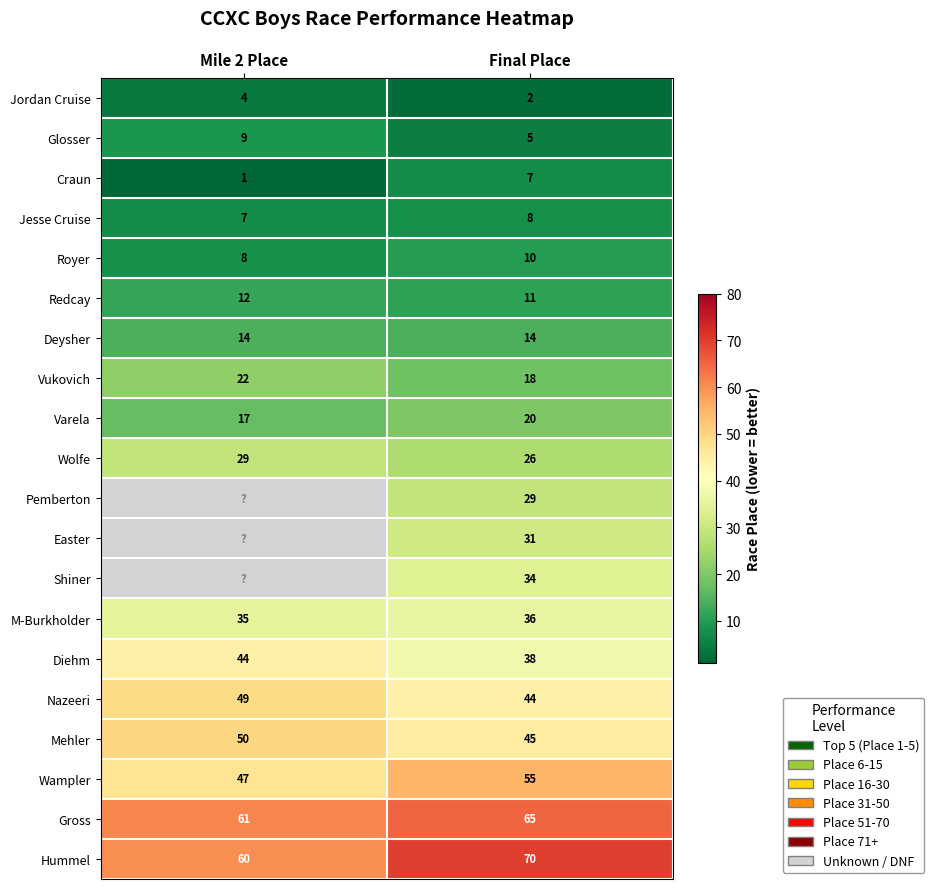

Rank the categories by Redcay value from highest to lowest.

Mile 2 Place, Final Place